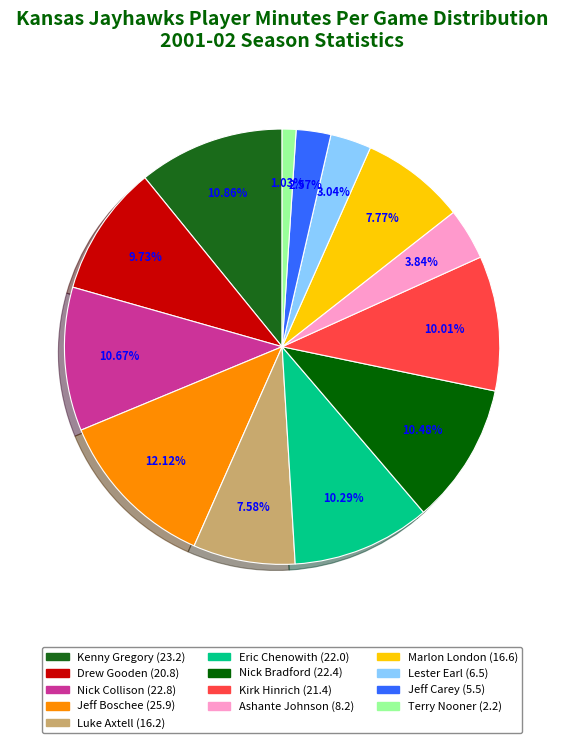

The Lester Earl slice represents 3% of the pie. True or false?

True